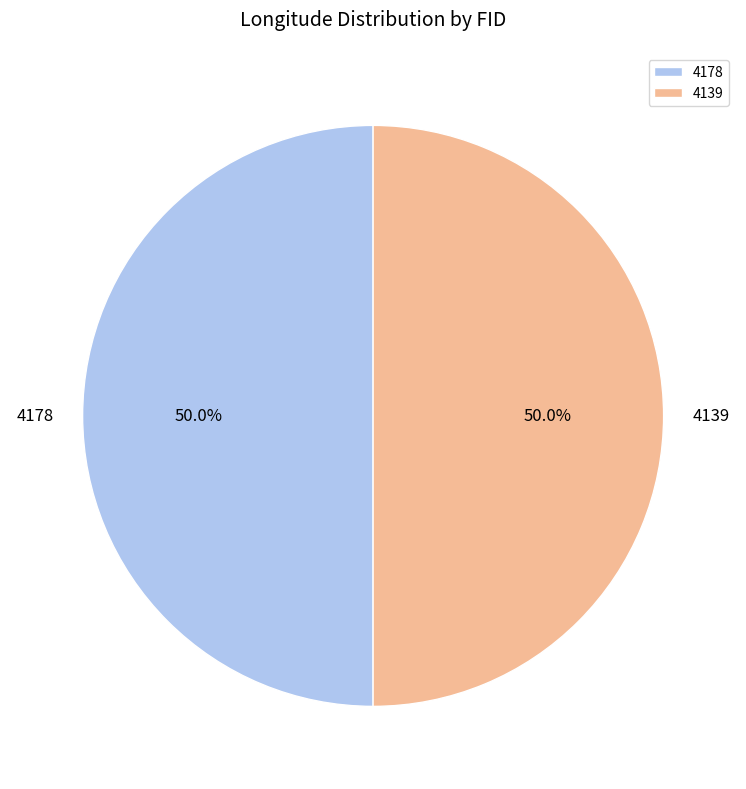

Count the number of slices in the pie.

2